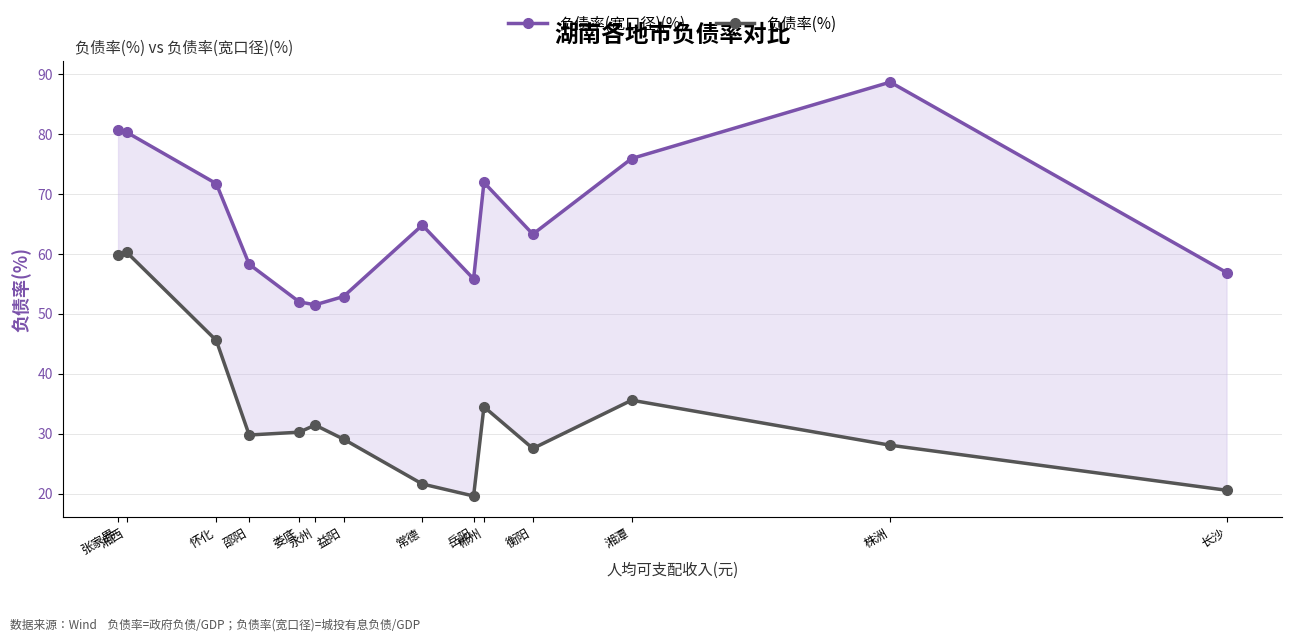

List the labels in order of 负债率(%) value, largest first.

湘西, 张家界, 怀化, 湘潭, 郴州, 永州, 娄底, 邵阳, 益阳, 株洲, 衡阳, 常德, 长沙, 岳阳